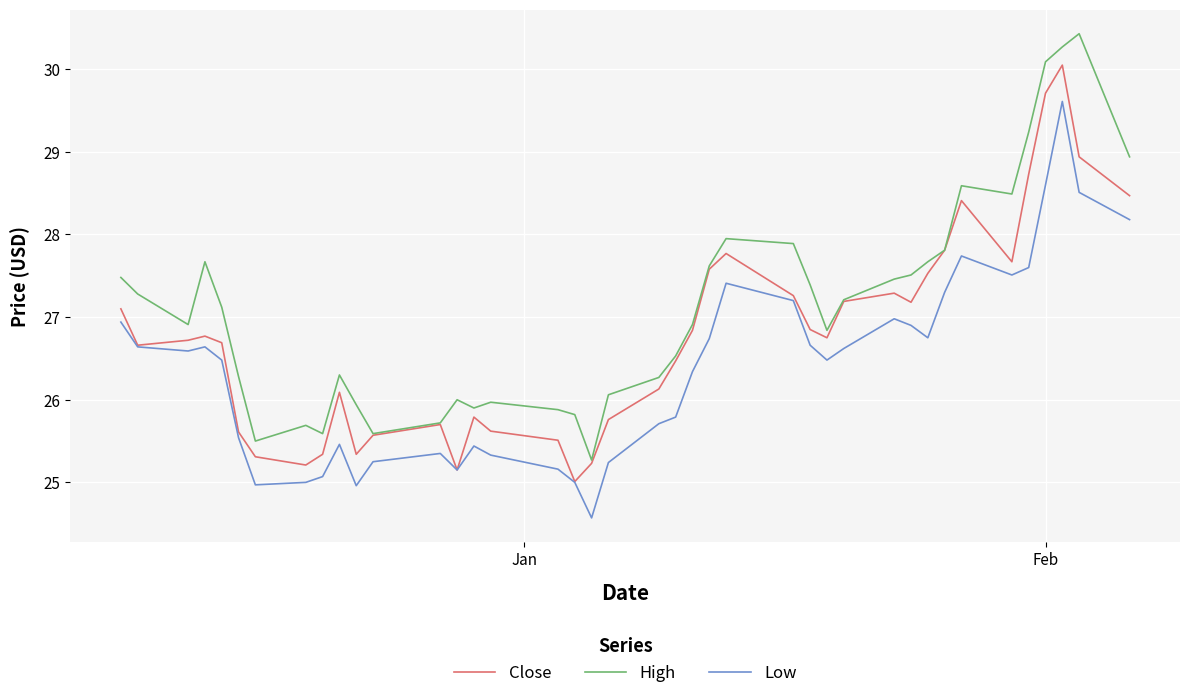

What is the greatest value displayed?

30.4